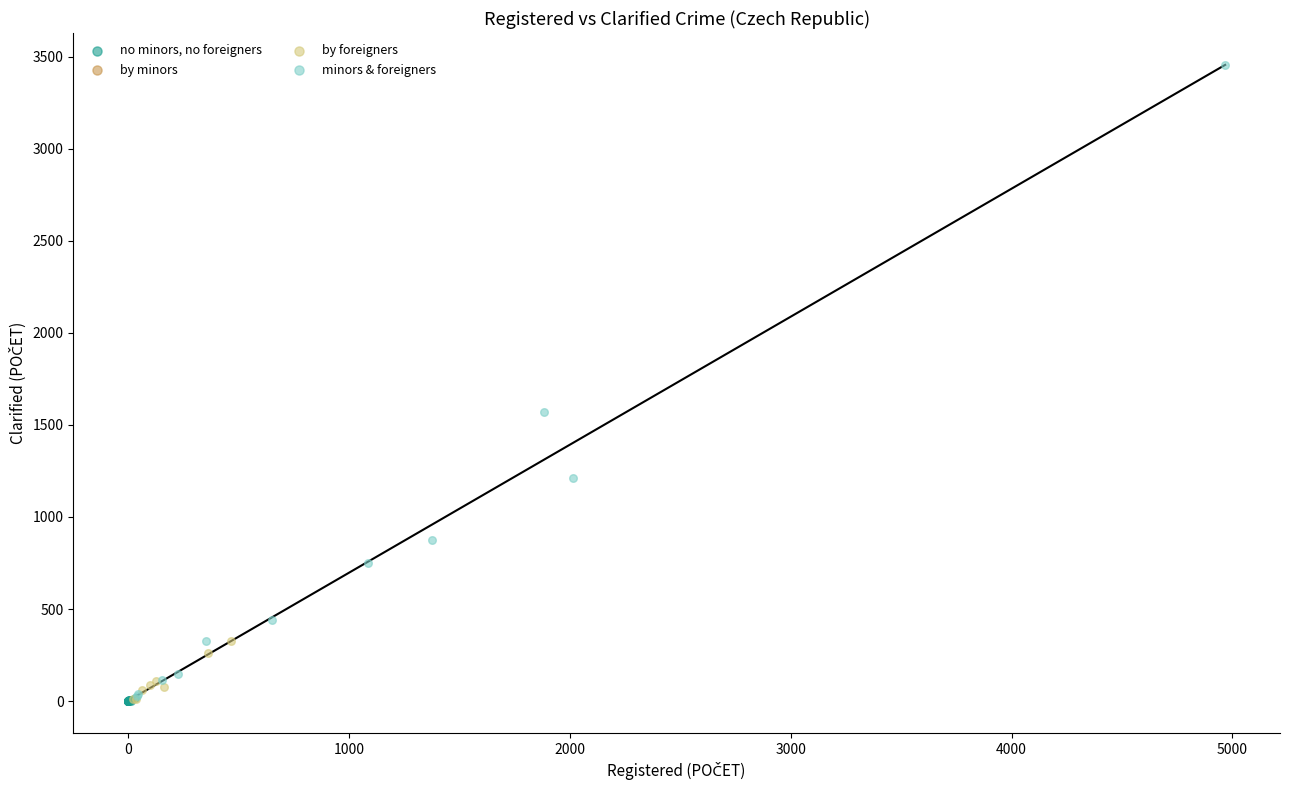

Which series contains the highest Y value?

minors & foreigners